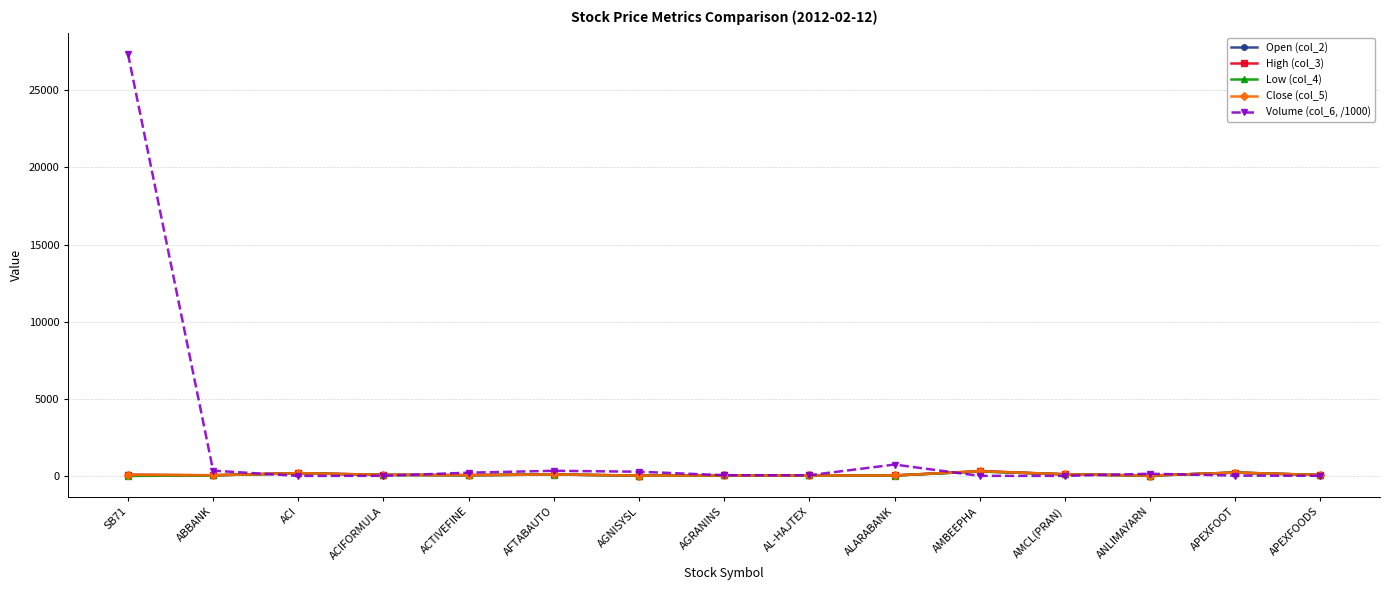

In Low (col_4), how many points are lower than both neighbors (excluding endpoints)?

4